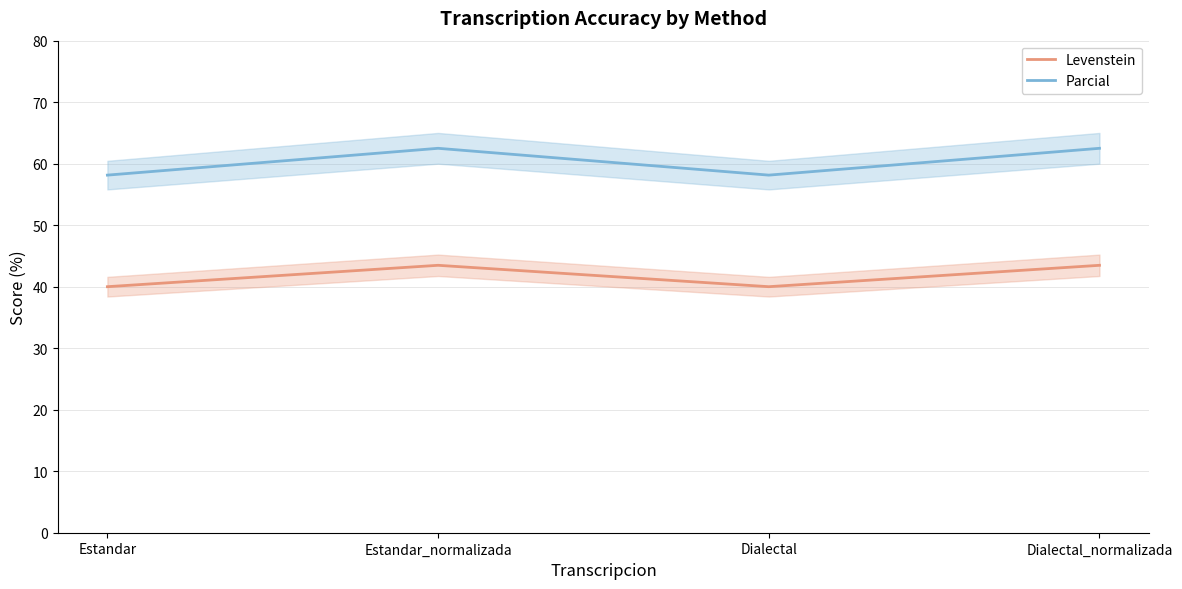

What are all the series names shown in the legend?

Levenstein, Parcial